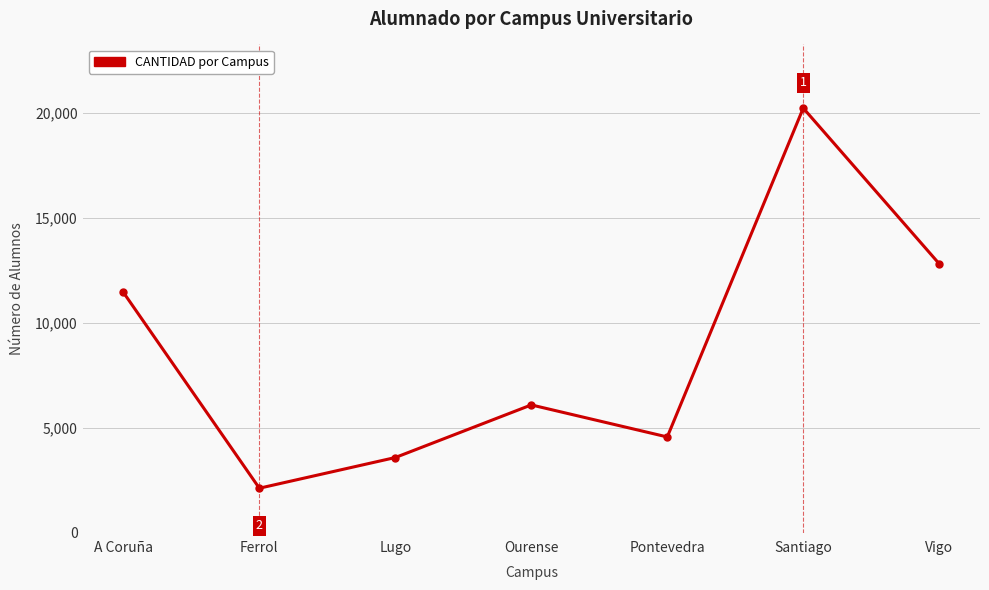

The chart shows a value of 14939 at A Coruña. True or false?

False